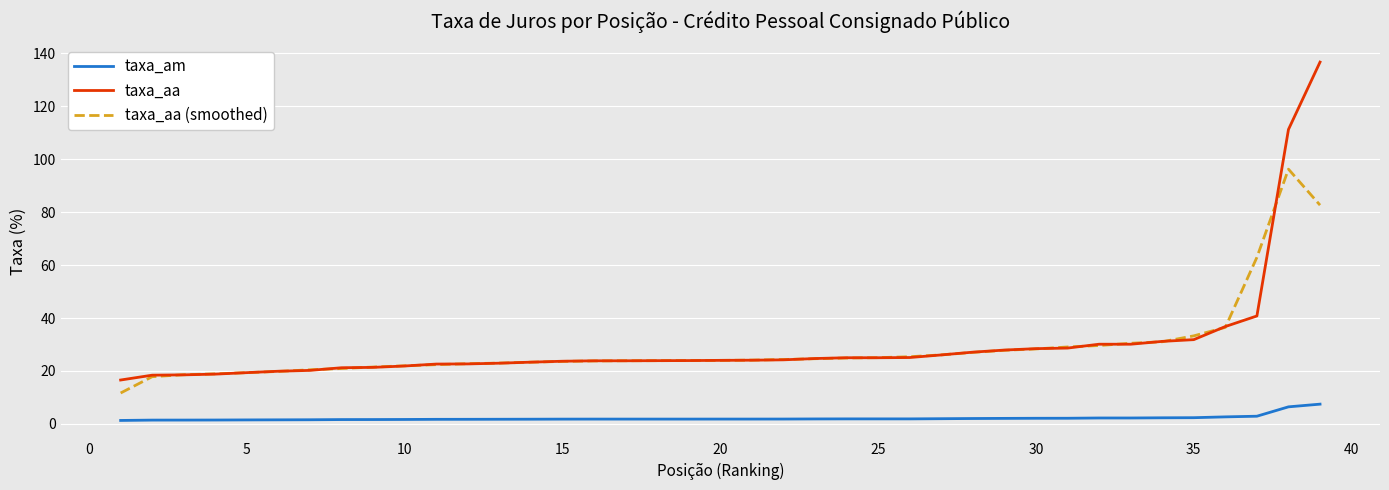

True or false: taxa_am and taxa_aa (smoothed) intersect in this chart.

False